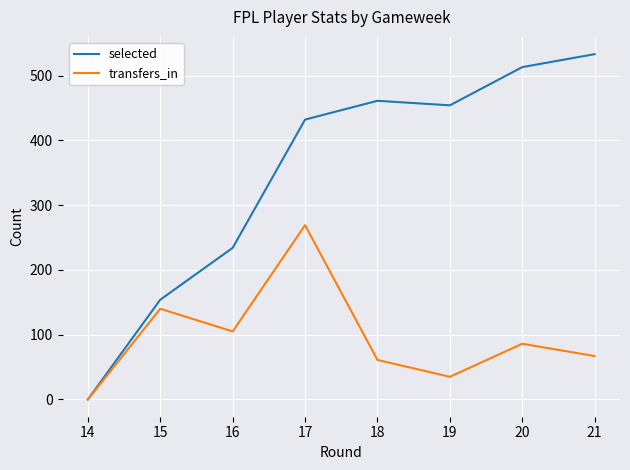

Which series changed the most between 19 and 20?

selected